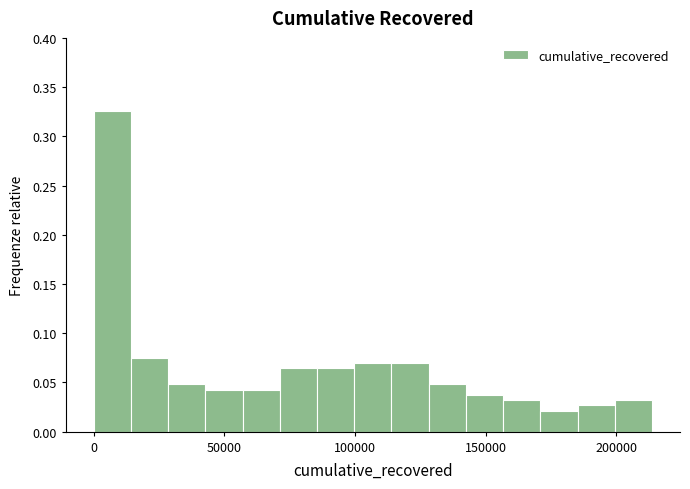

Around what value on the x-axis is the tallest bar? Give the approximate position of its centre, as read against the axis.

5000